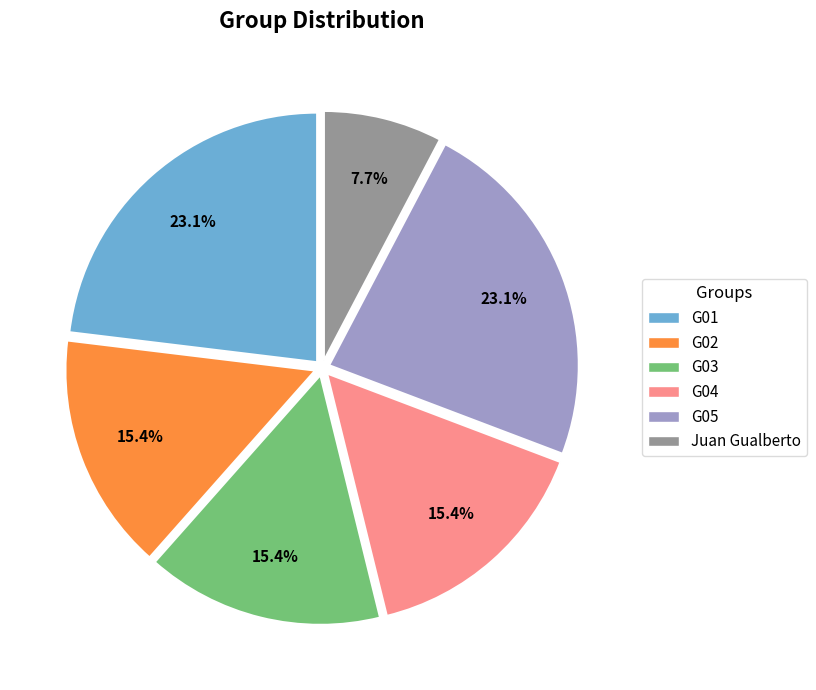

To the nearest percent, what is the combined percentage of G01 and G04?

38%